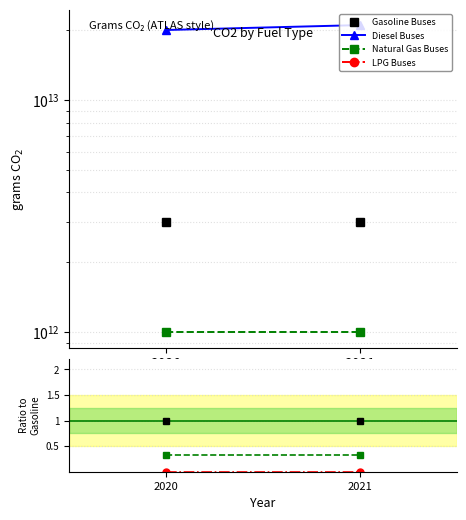

Which series has the largest total across all categories?

Diesel Buses